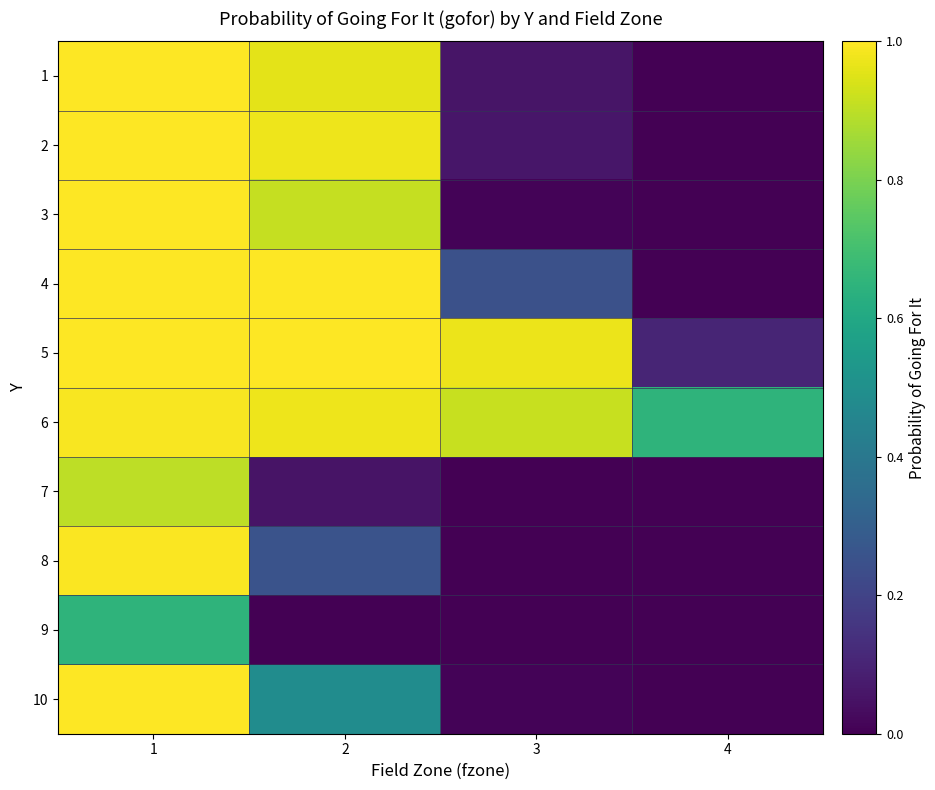

What is the total value across all series at 4?

0.8